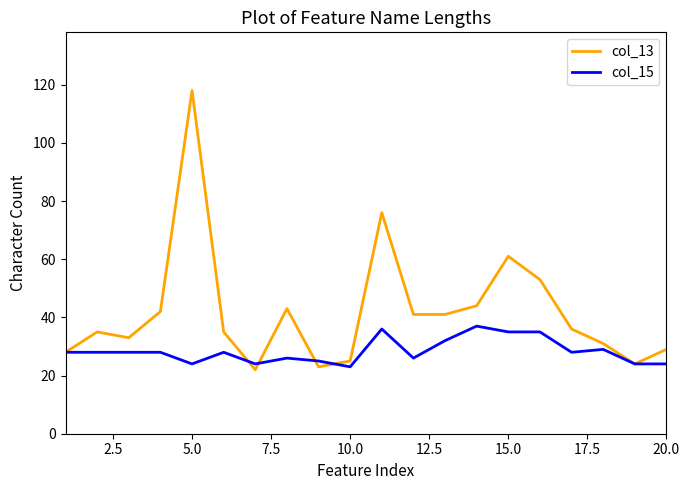

Which series has the largest range (max minus min)?

col_13